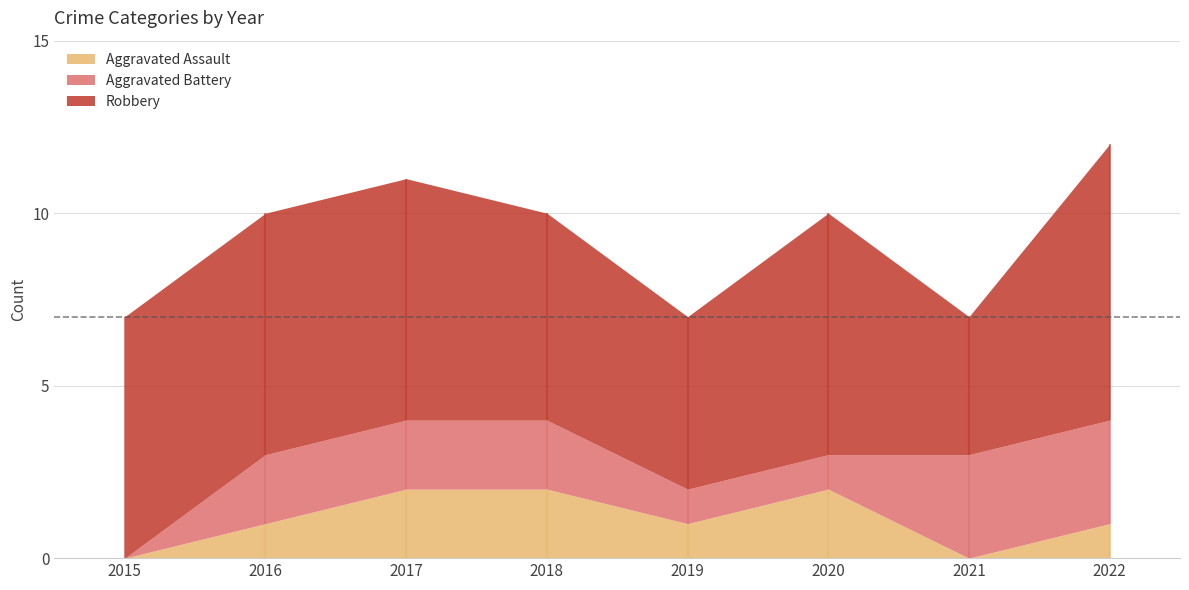

Which series has the widest spread of values?

Robbery